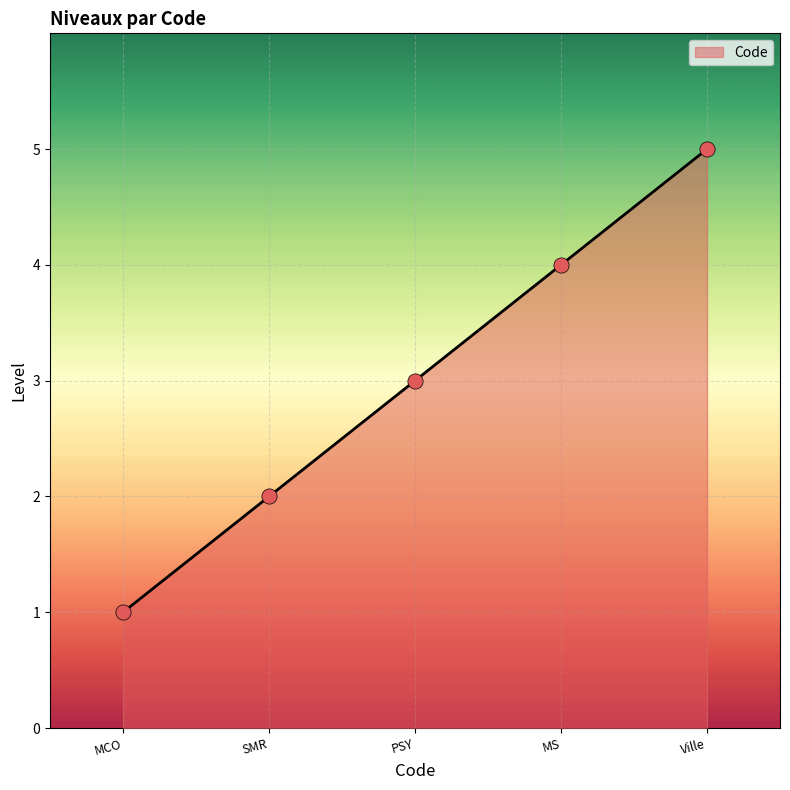

Between PSY and MCO, which is larger?

PSY